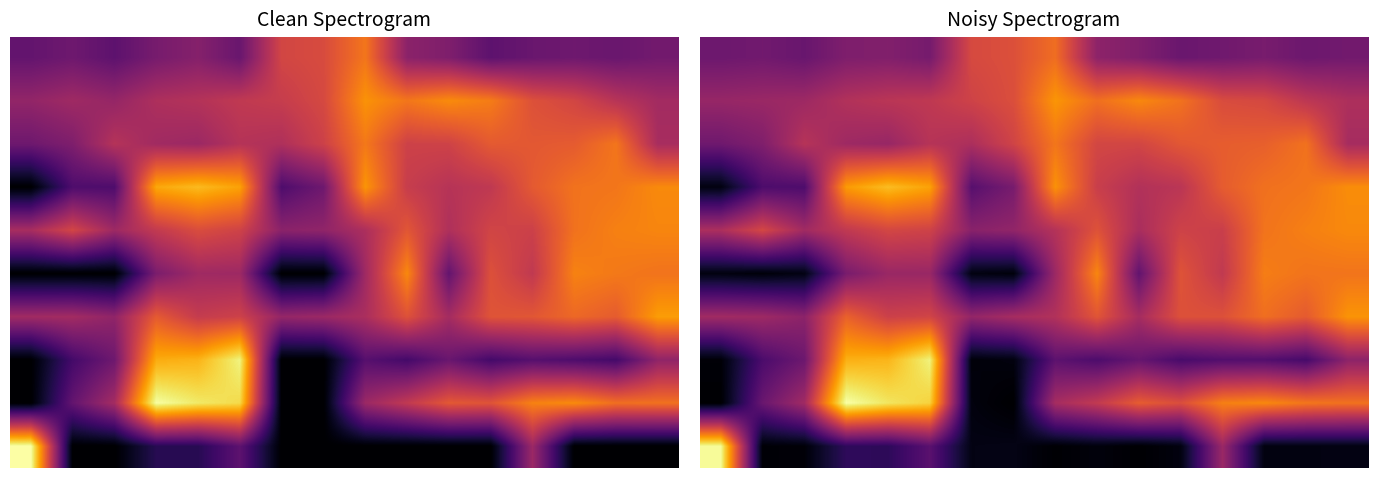

The 0 series shows 3.8 at 2. True or false?

False